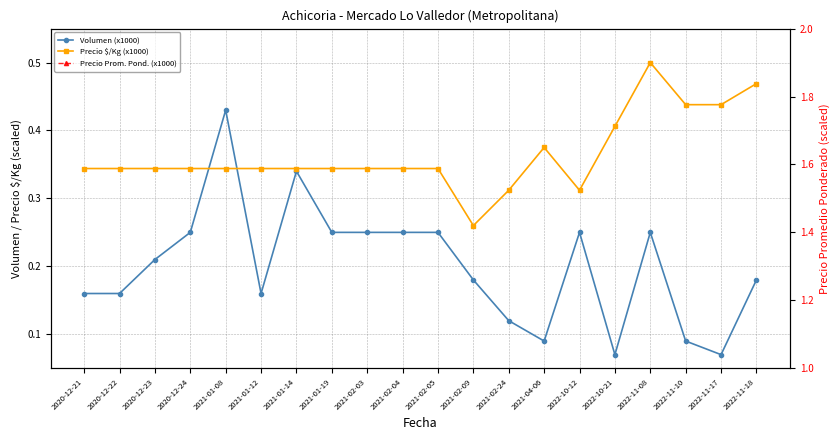

What is the sum of all Volumen (x1000) values?

4.0